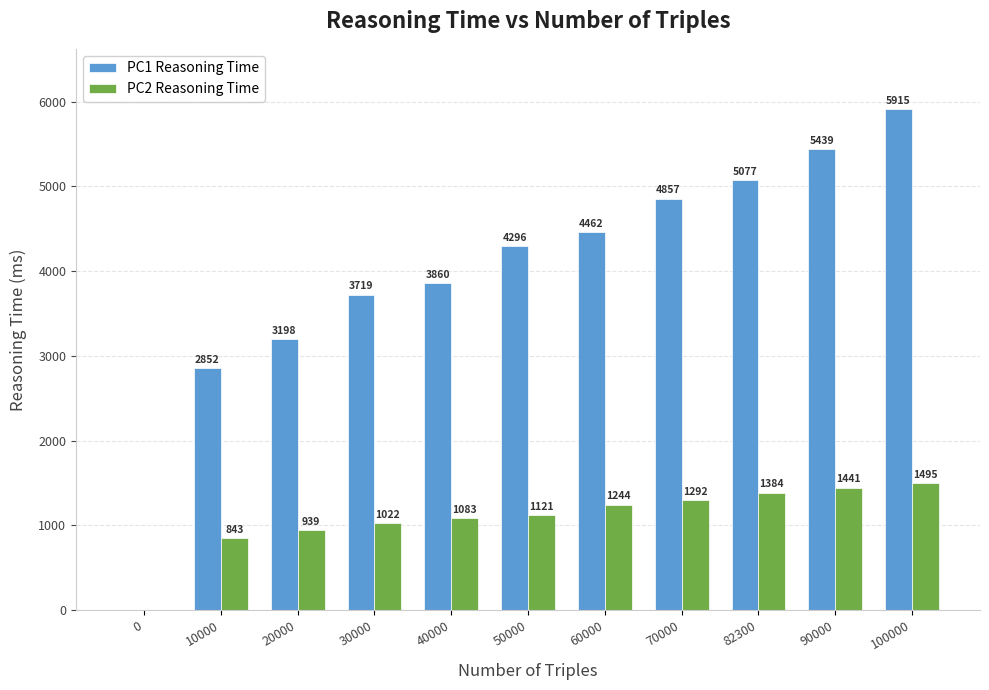

Does the chart contain stacked bars?

No